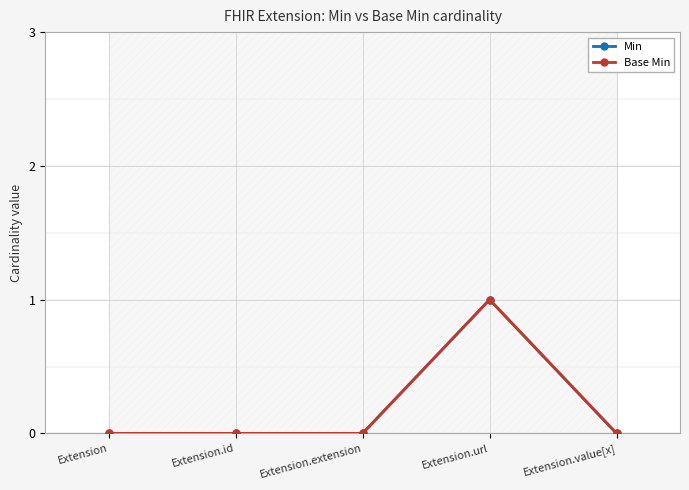

Reading right to left, transcribe all the data shown in this chart.

Min: Extension.value[x]=0	Extension.url=1	Extension.extension=0	Extension.id=0	Extension=0
Base Min: Extension.value[x]=0	Extension.url=1	Extension.extension=0	Extension.id=0	Extension=0